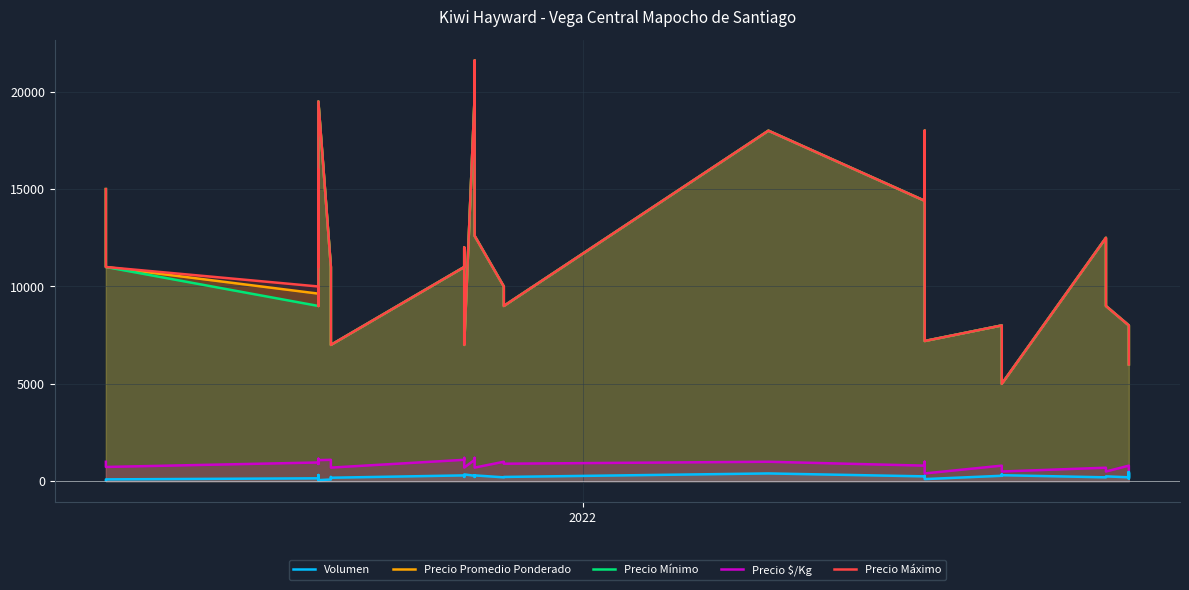

Is it true that Precio Promedio Ponderado equals 15386 at 2?

False